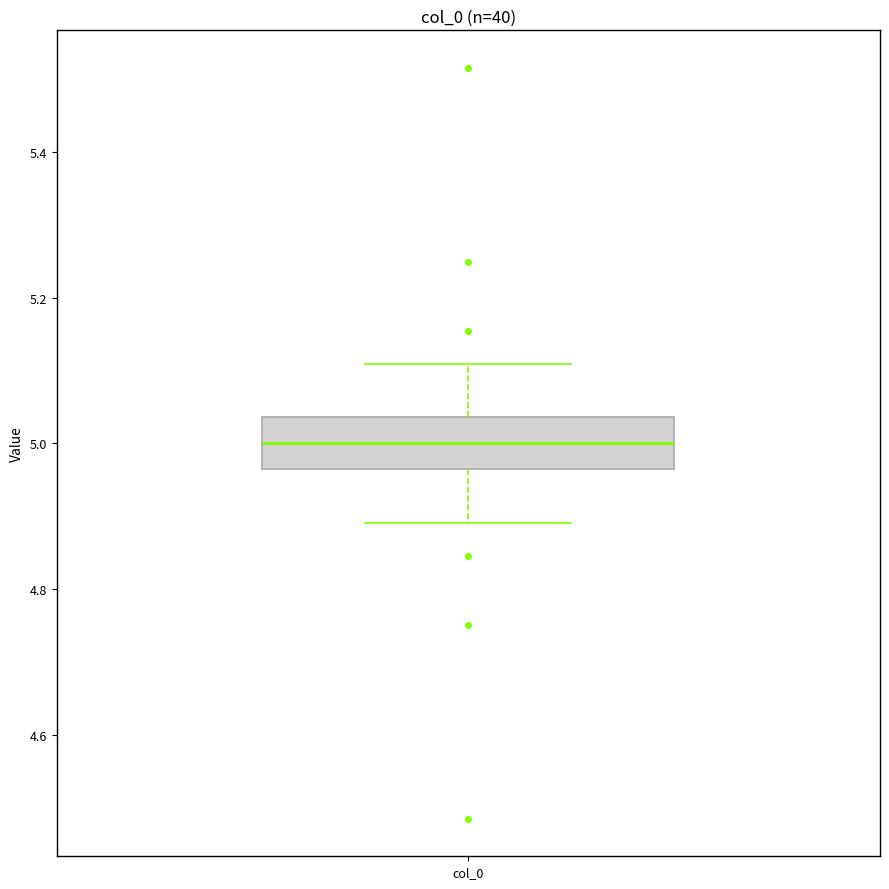

Transcribe this box plot: give where the median line is, the range the box spans, and where the two whiskers end, as read against the y-axis. The values are not printed on the chart, so give them approximately, as read against the axis.

median 5.00, box 4.96 to 5.04, whiskers 4.90 to 5.10